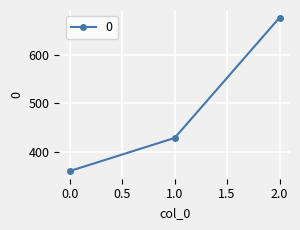

How many data points are above 428?

2